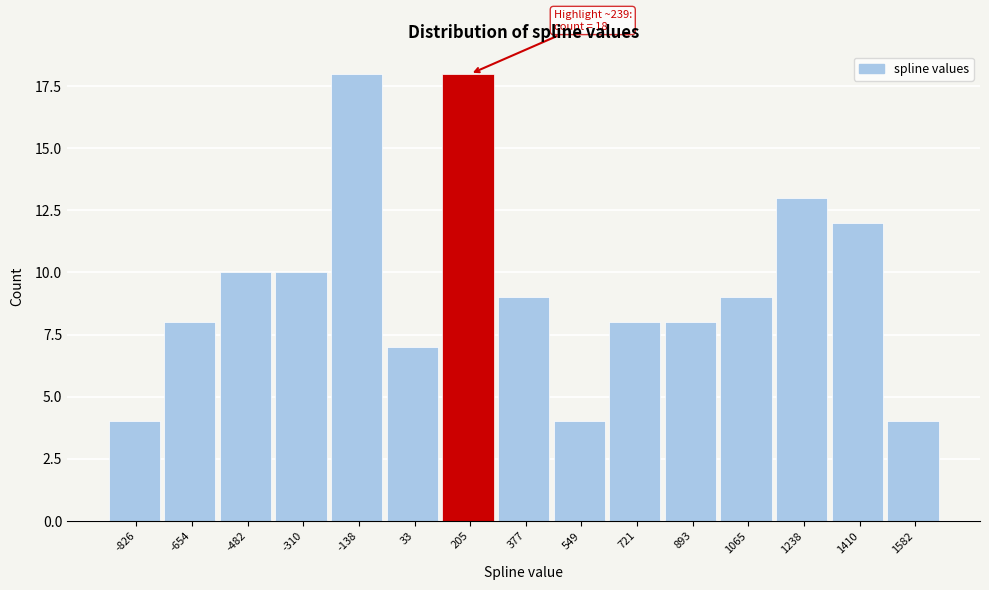

Reading right to left, extract all data points from this chart.

4	12	13	9	8	8	4	9	18	7	18	10	10	8	4